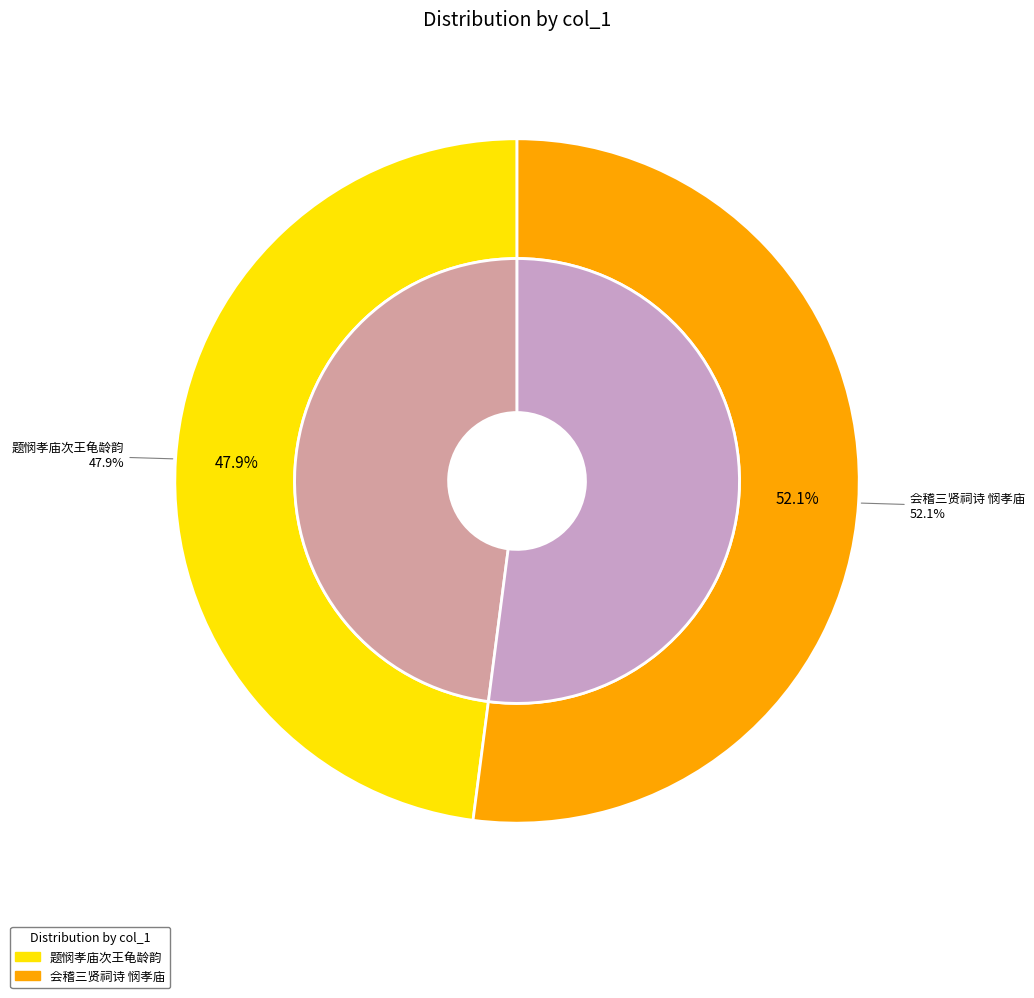

Do 会稽三贤祠诗 悯孝庙 and 题悯孝庙次王龟龄韵 together represent more than half of the pie?

Yes